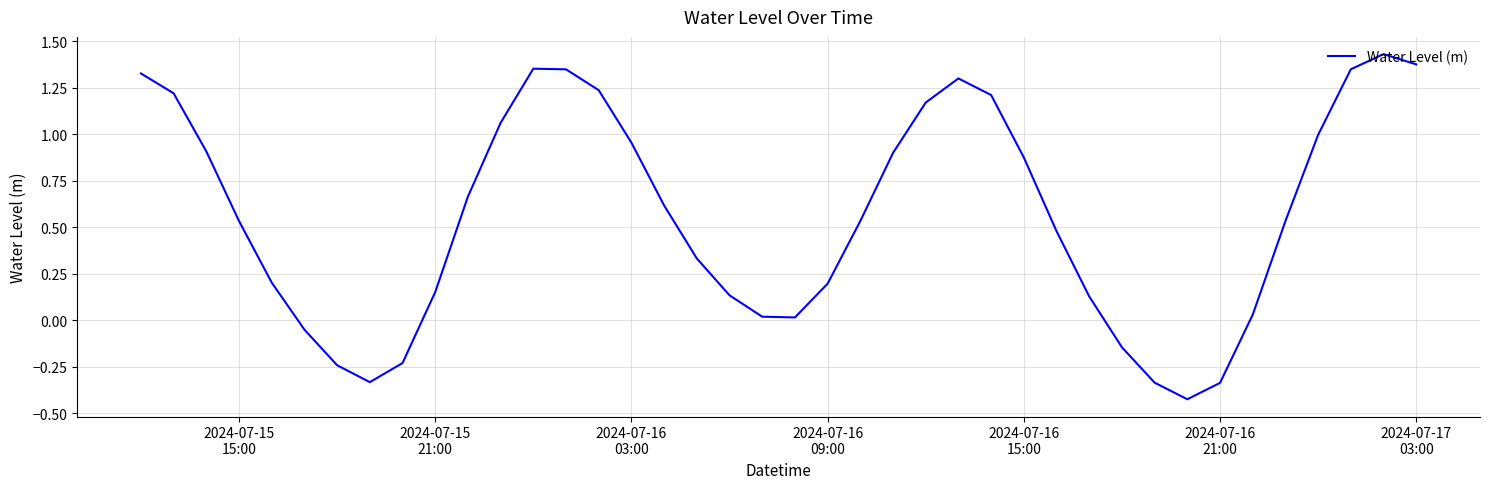

What is the difference between the maximum and minimum values?

1.9